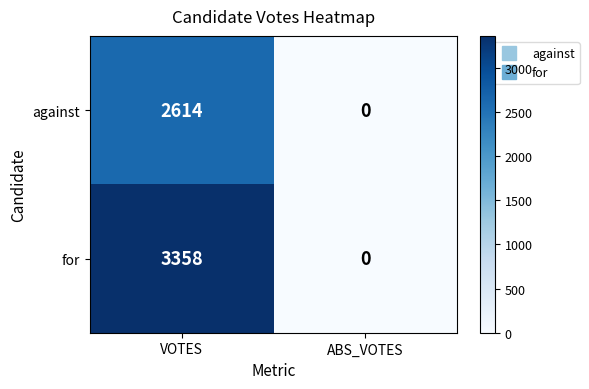

List the series in order of their peak value, lowest first.

against, for